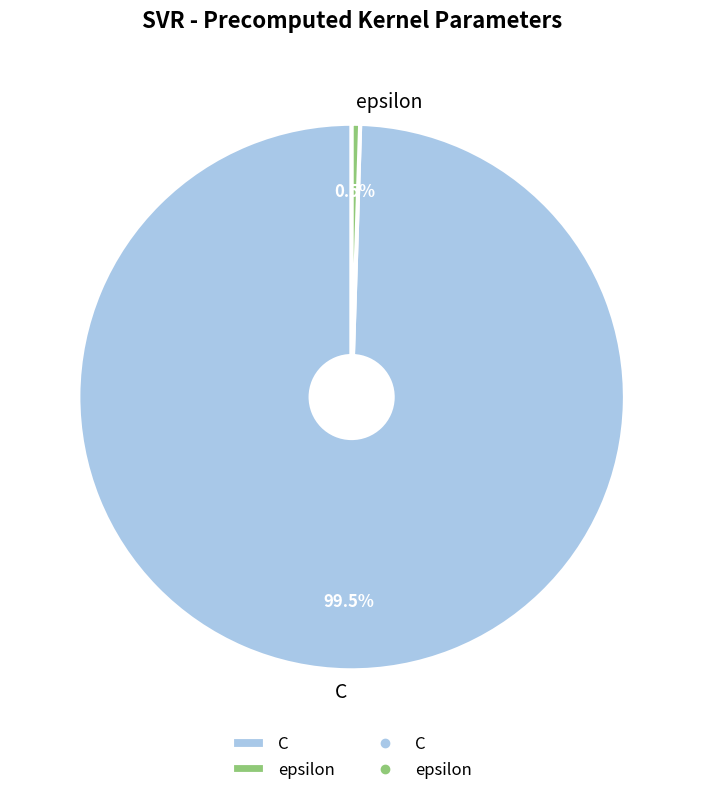

How many segments does this pie chart have?

2